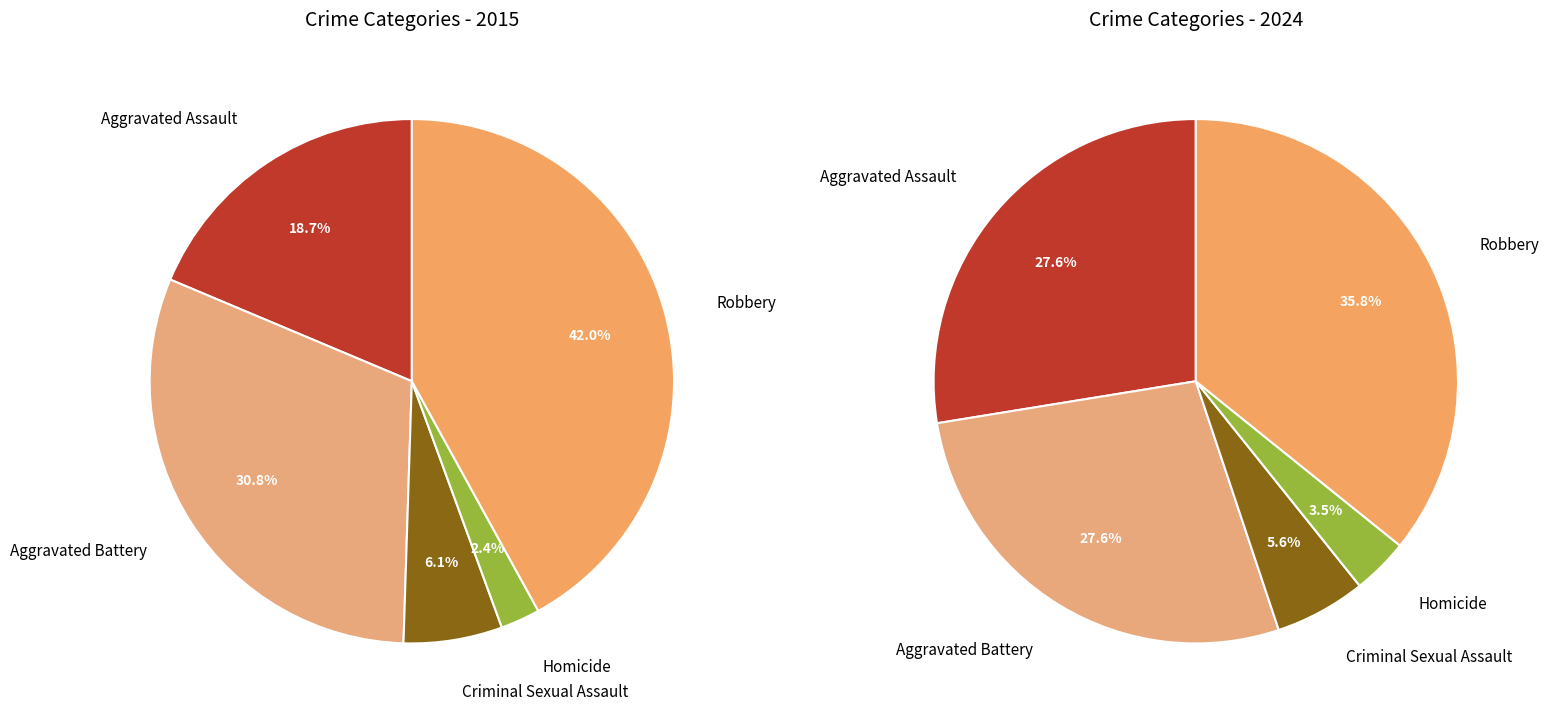

What percentage is the 2 slice, to the nearest percent?

6%